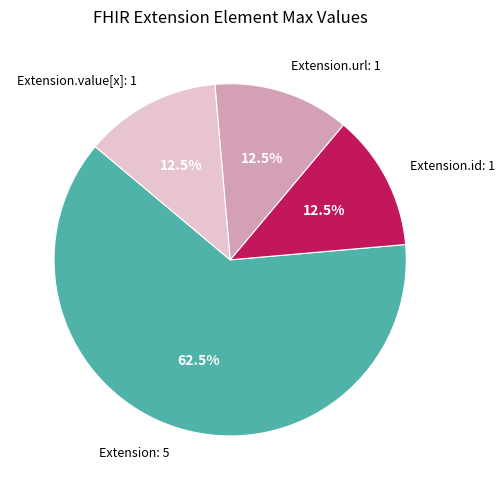

To the nearest percent, what is the difference between the largest and smallest slice percentages?

50%